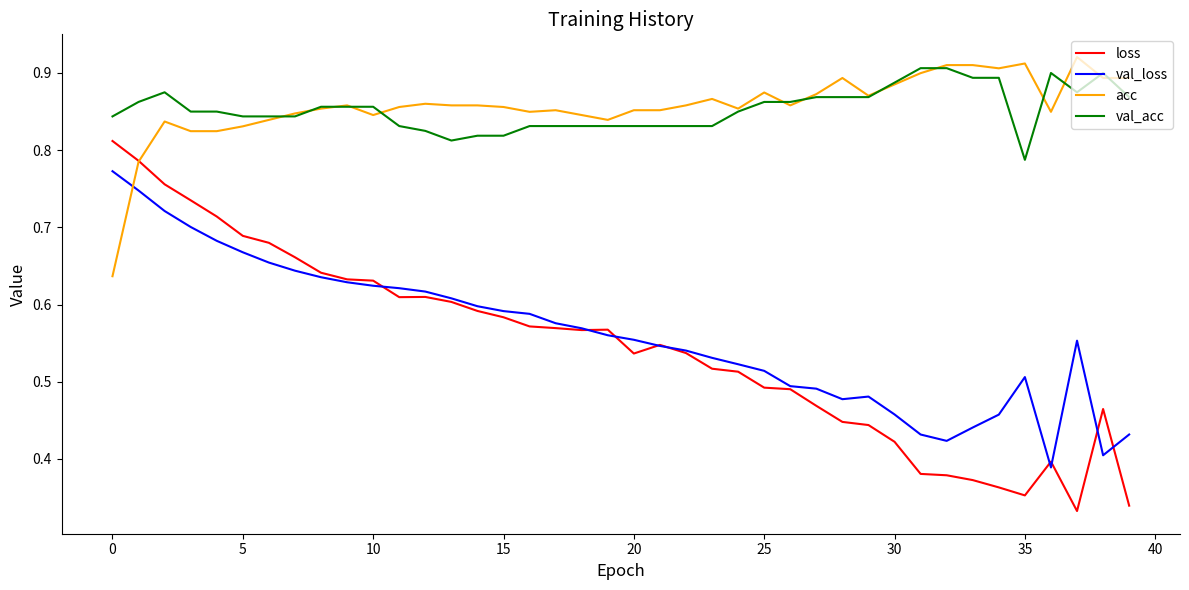

Which series has the largest range (max minus min)?

loss